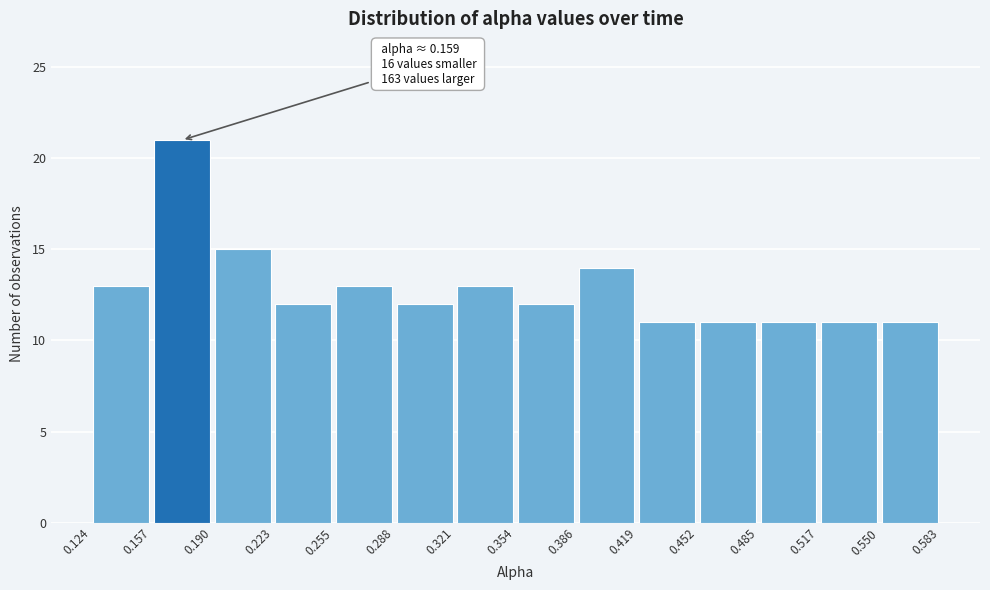

Over which range of the x-axis is the bar tallest?

0.157 to 0.190